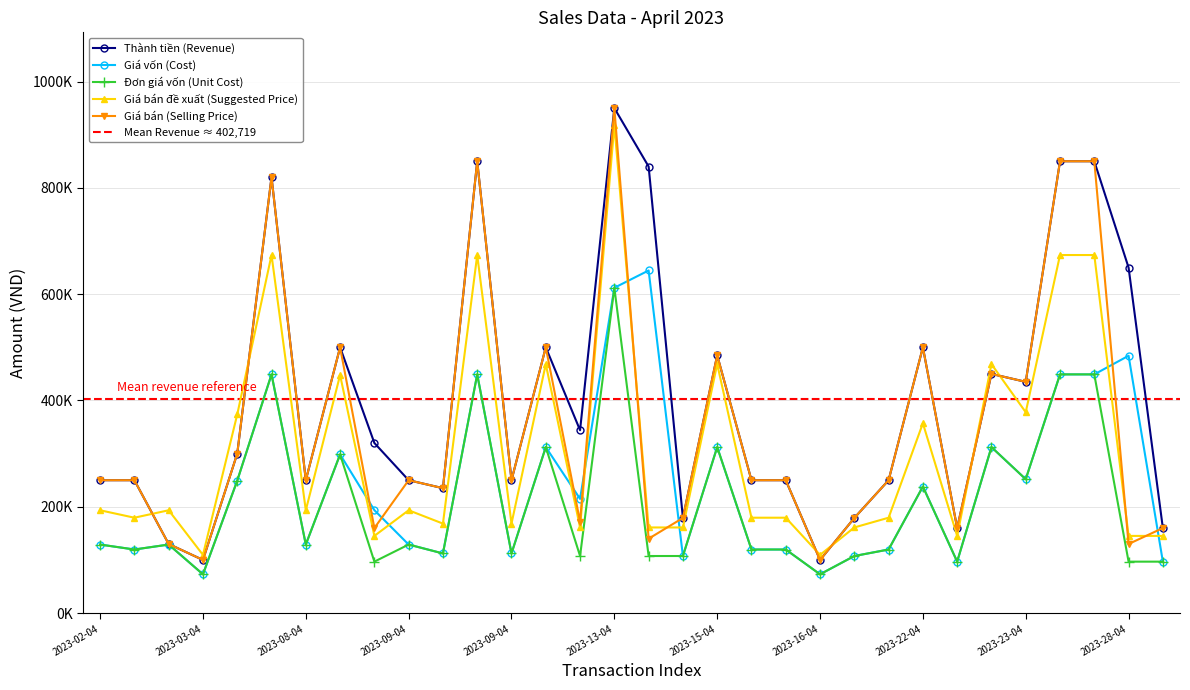

At which label does Đơn giá vốn (Unit Cost) first exceed 128976?

2023-02-04